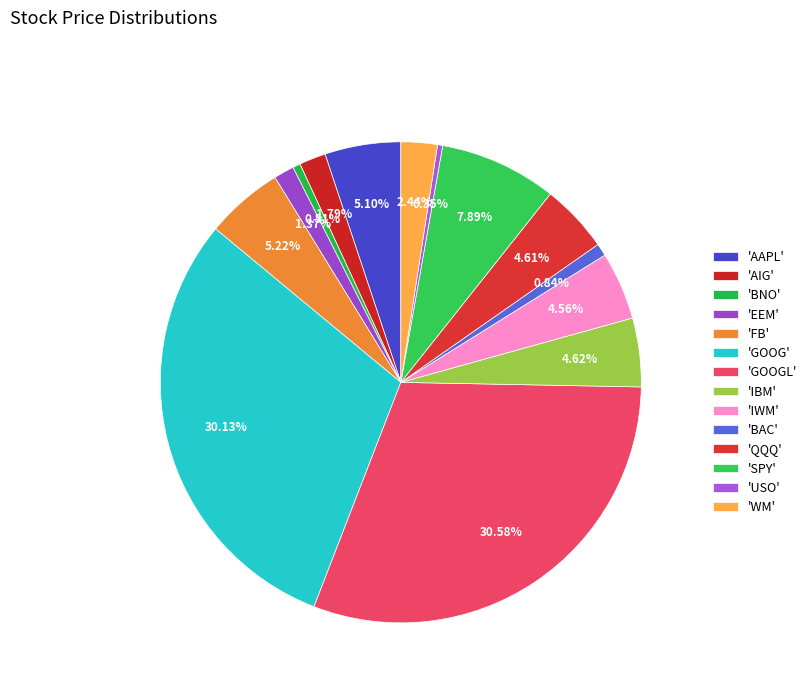

How many segments does this pie chart have?

14